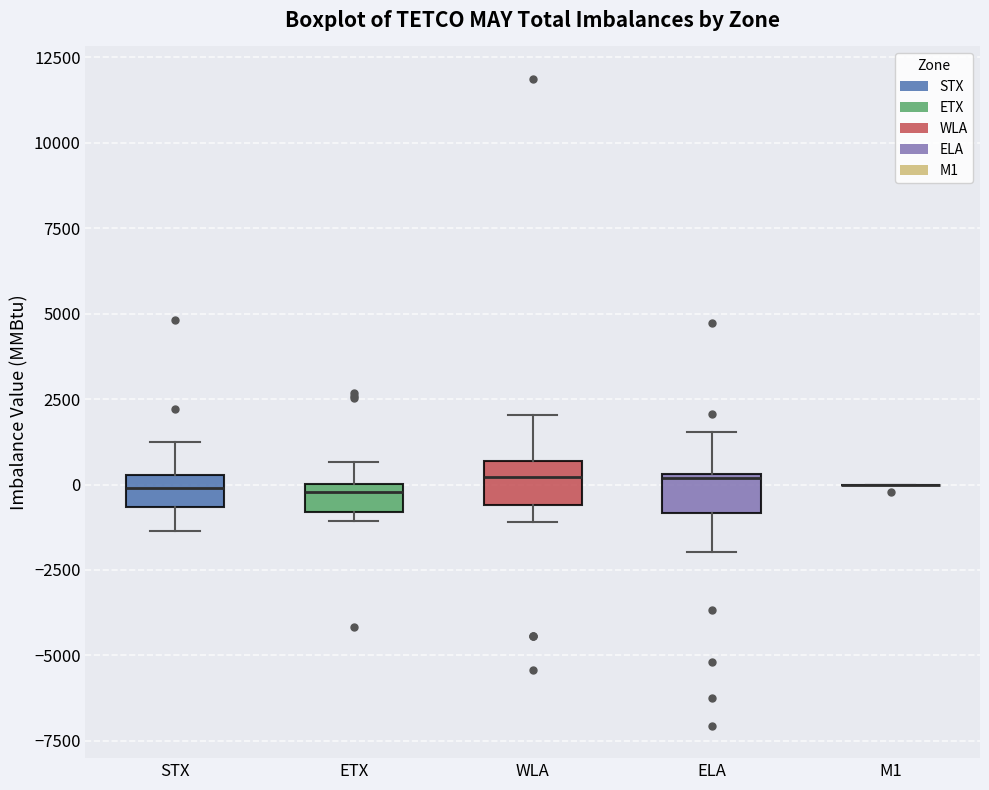

Reading left to right, read every box against the y-axis: the position of its median line, the range the box covers, and the ends of its whiskers. The values are not printed on the chart, so give them approximately, as read against the axis.

STX: median 0, box -500 to 500, whiskers -1500 to 1500
ETX: median 0 (just below the box's upper edge), box -1000 to 0, whiskers -1000 (just below the box's lower edge) to 500
WLA: median 0, box -500 to 500, whiskers -1000 to 2000
ELA: median 0, box -1000 to 500, whiskers -2000 to 1500
M1: box collapsed to a line at 0, whiskers 0 to 0